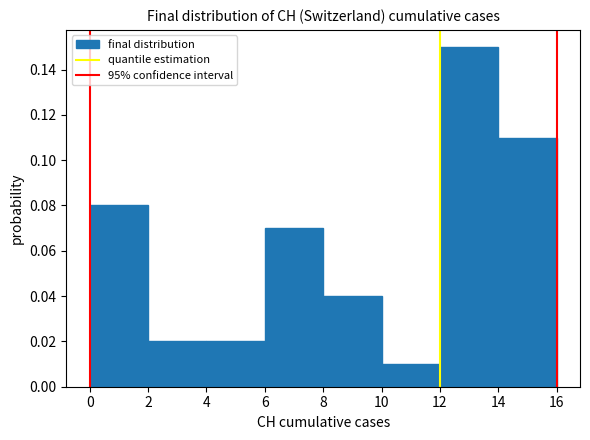

Which range on the x-axis has the tallest bar?

12 to 14